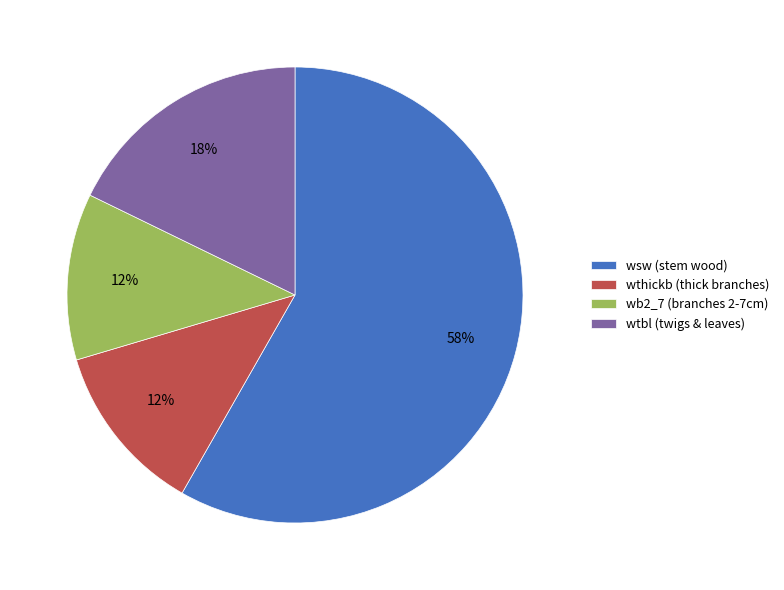

The wthickb (thick branches) slice represents 12% of the pie. True or false?

True